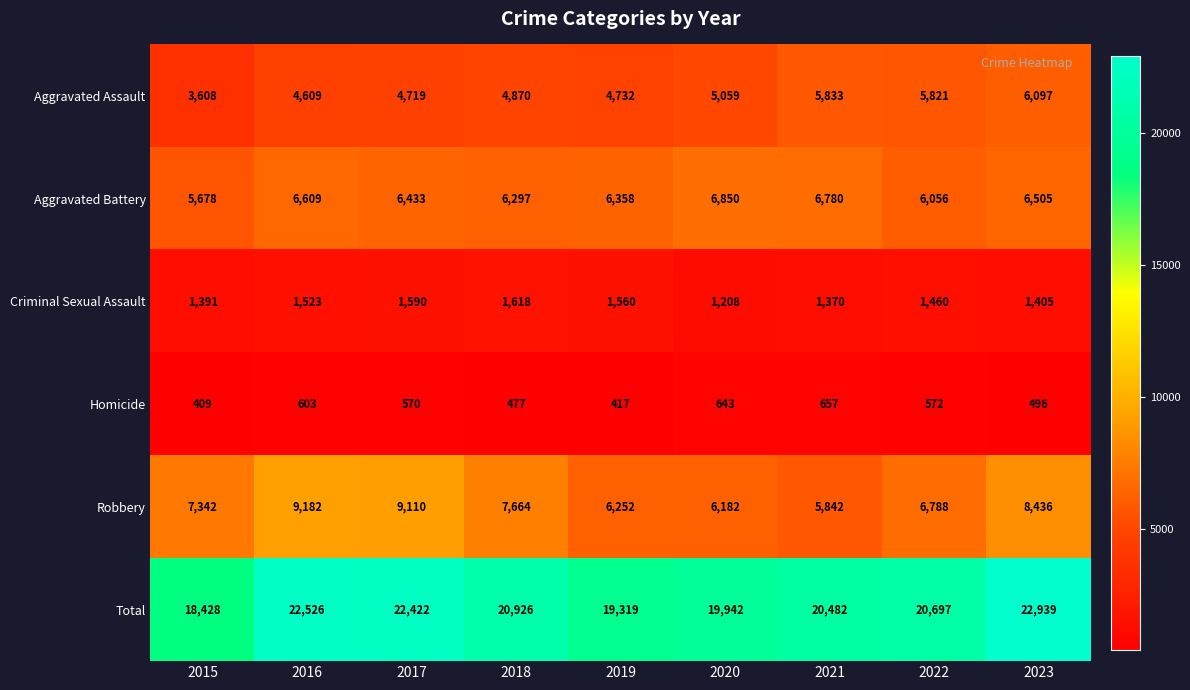

What is the sum of all Homicide values?

4844